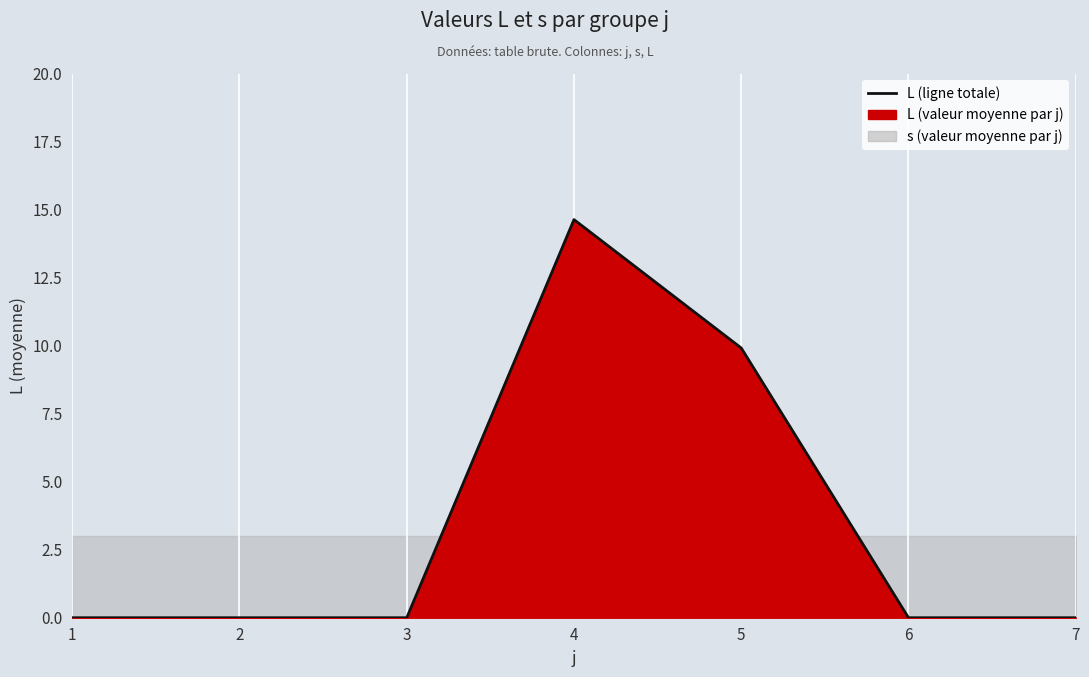

Between 4 and 2, which is larger?

4